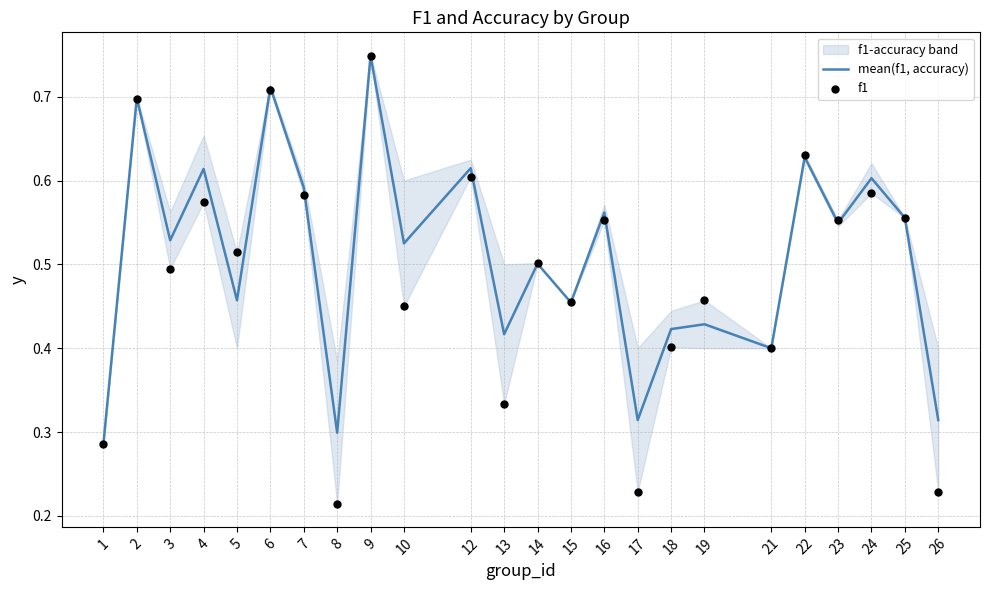

Which series has the largest Y range (max minus min)?

f1